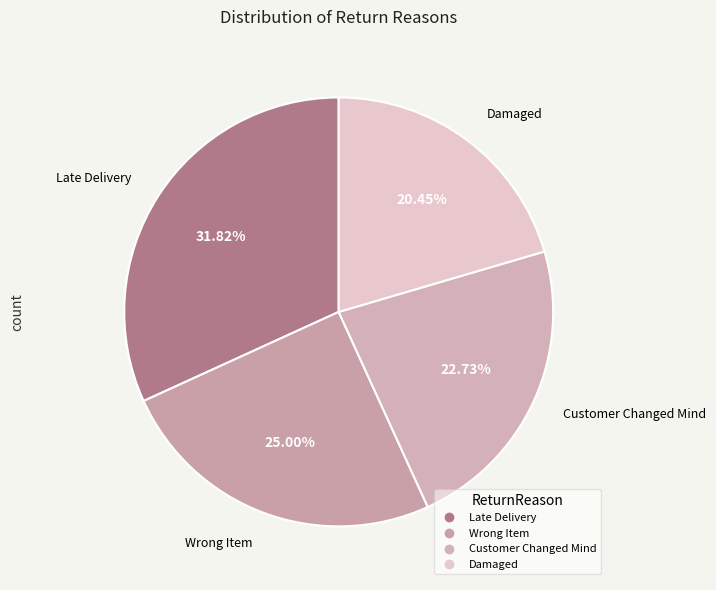

Combined, do Customer Changed Mind and Damaged account for over 50%?

No